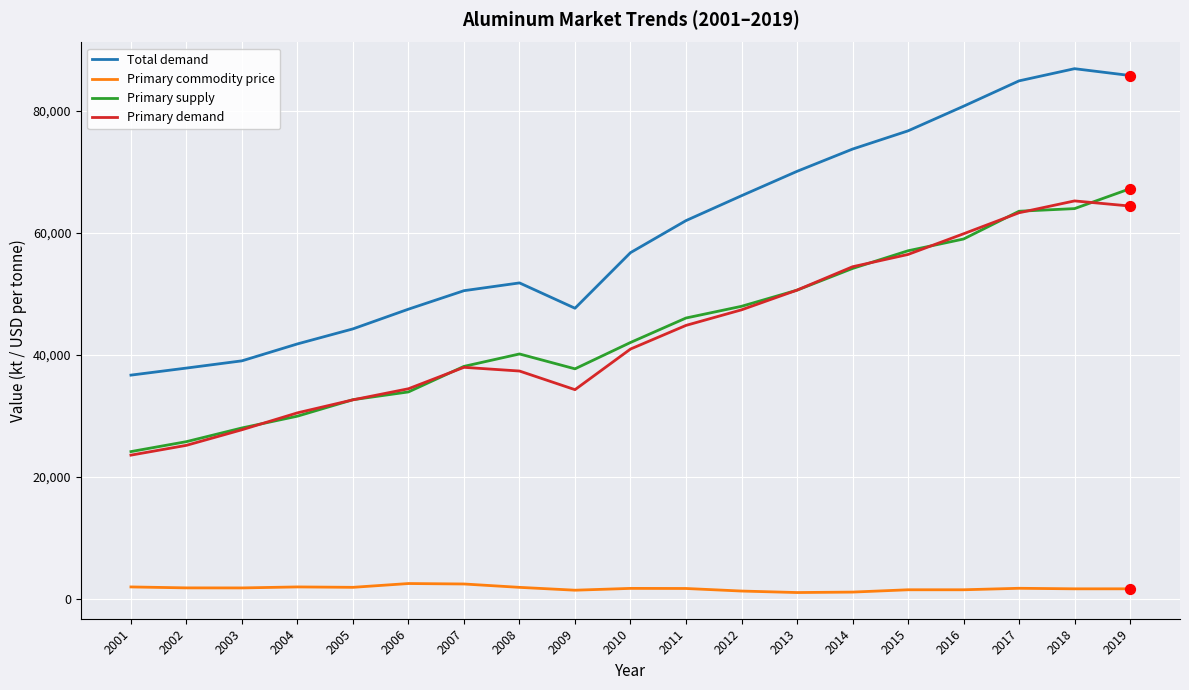

What are all the series names shown in the legend?

Total demand, Primary commodity price, Primary supply, Primary demand